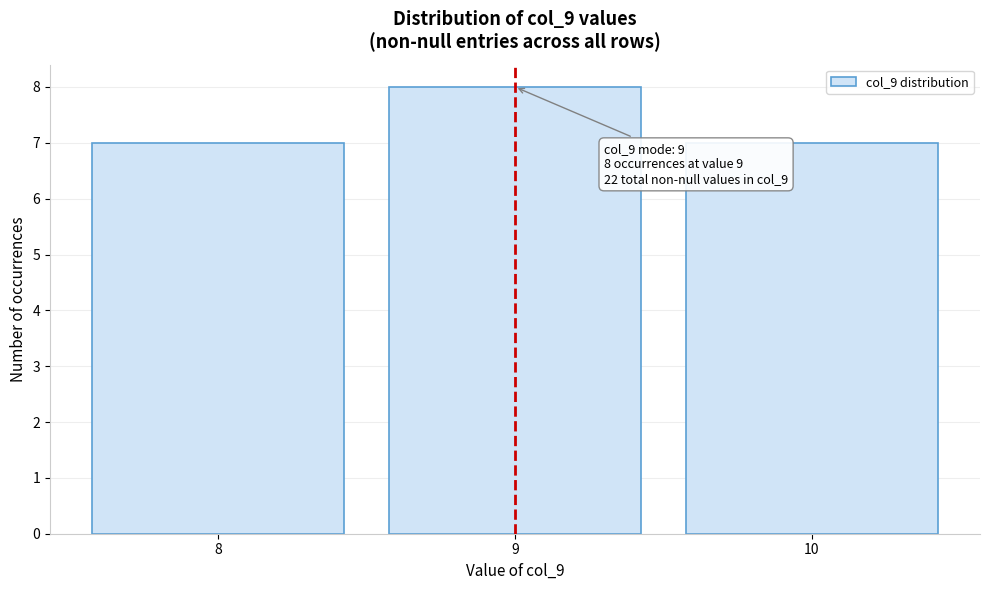

Over which range of the x-axis is the bar tallest?

8.5 to 9.5